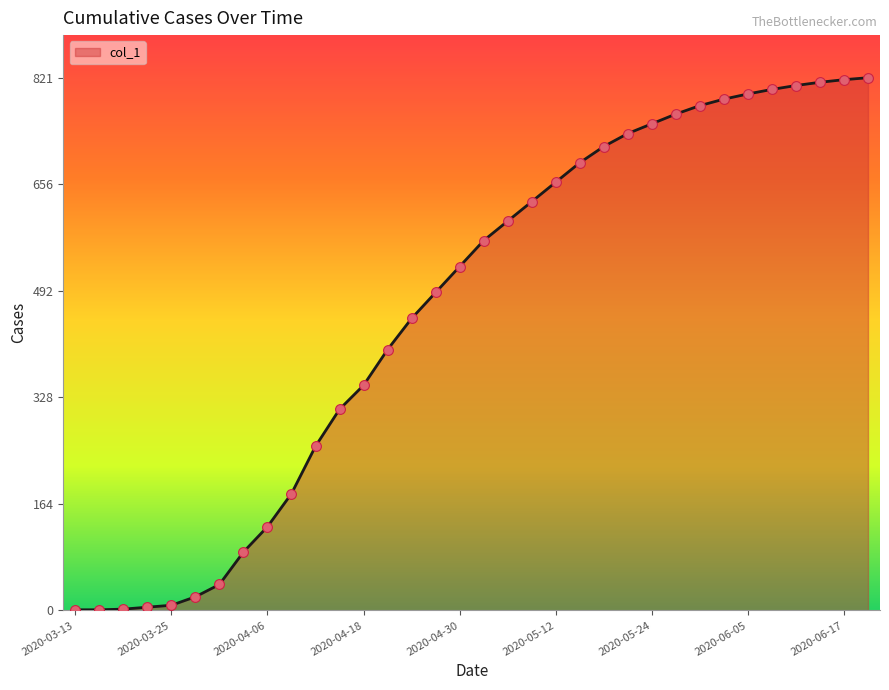

What is the difference between the maximum and minimum values?

820